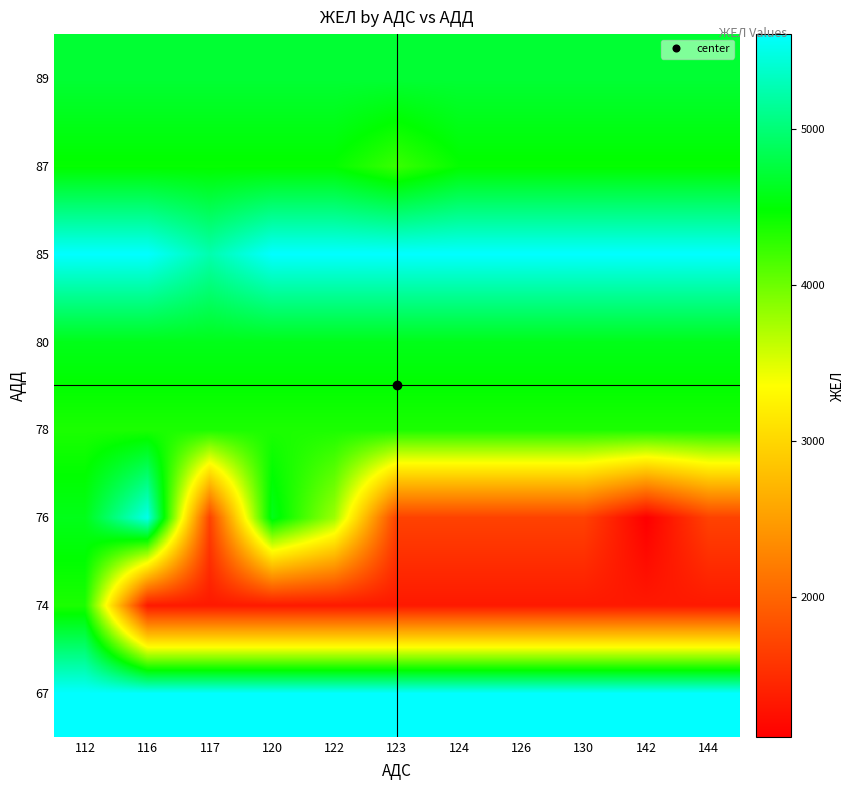

What is the total value across all series at 126?

32360